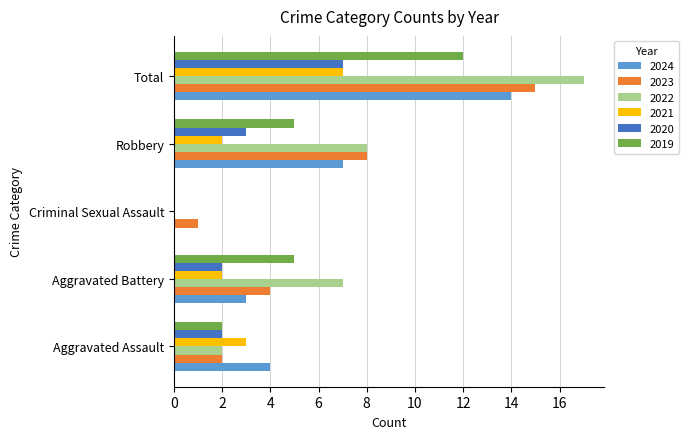

Between Aggravated Assault and Aggravated Battery, which series saw the biggest shift?

2022